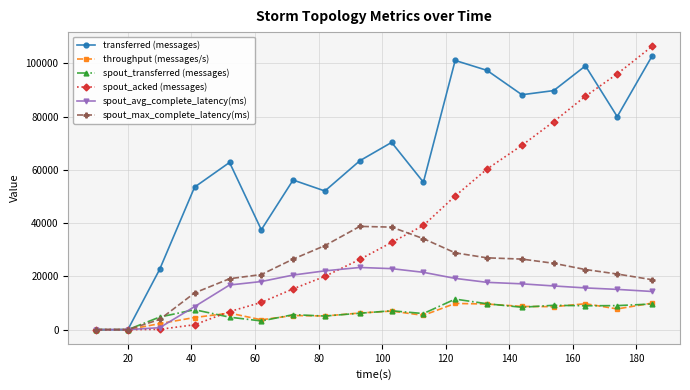

Is this an area chart (filled region under the line)?

No